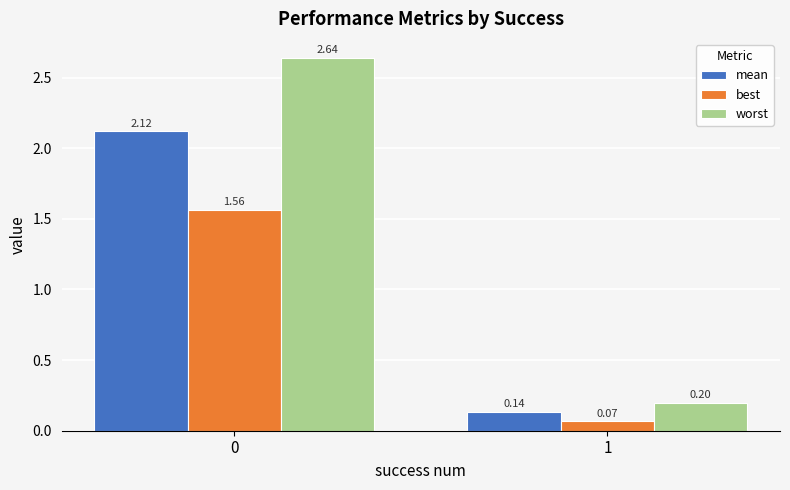

Is the value of best at 1 greater than the value of worst at 0?

No